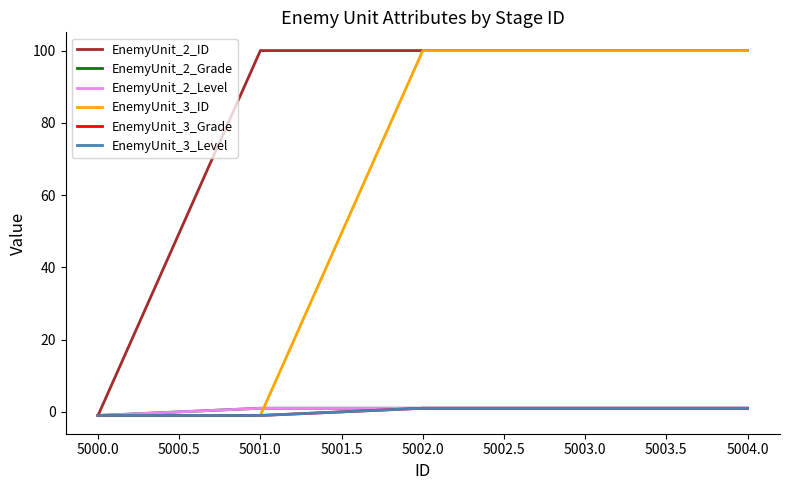

Does the chart have visible grid lines?

No